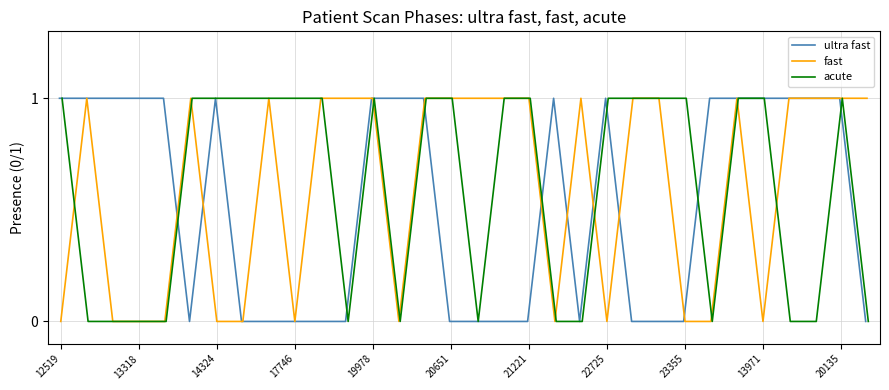

How many values in the fast series are below 1?

13